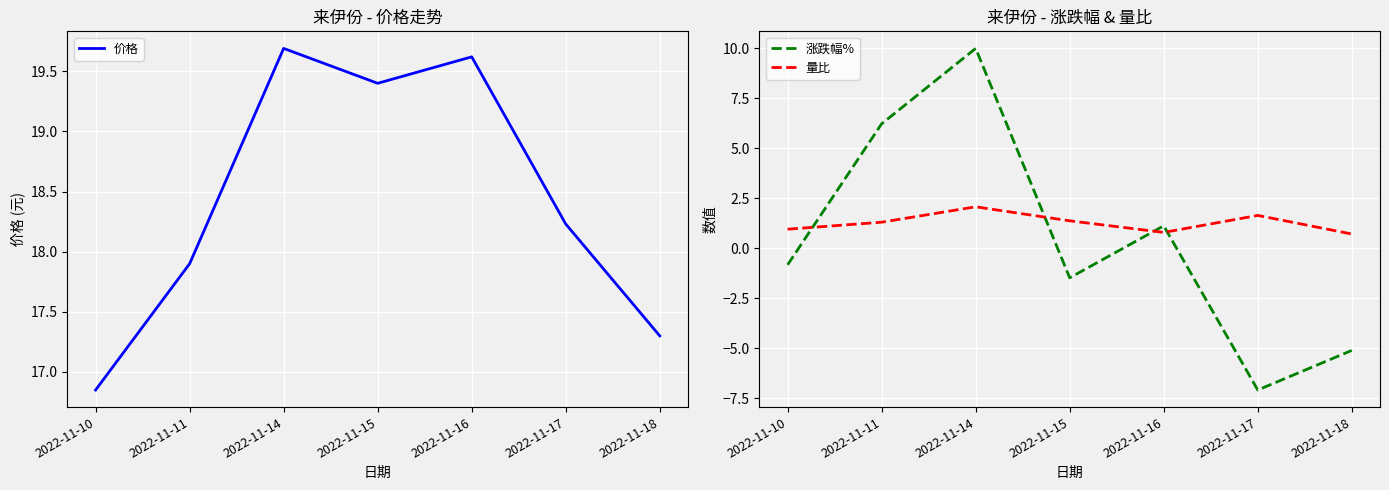

At which category does 量比 reach its first local valley?

2022-11-16